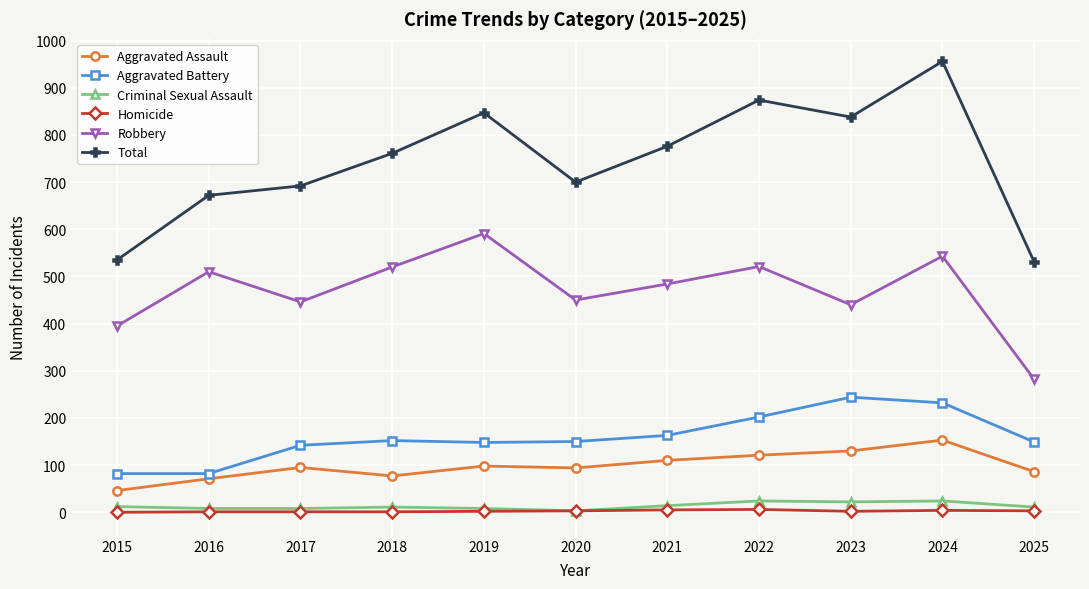

List the series in order of their peak value, lowest first.

Homicide, Criminal Sexual Assault, Aggravated Assault, Aggravated Battery, Robbery, Total